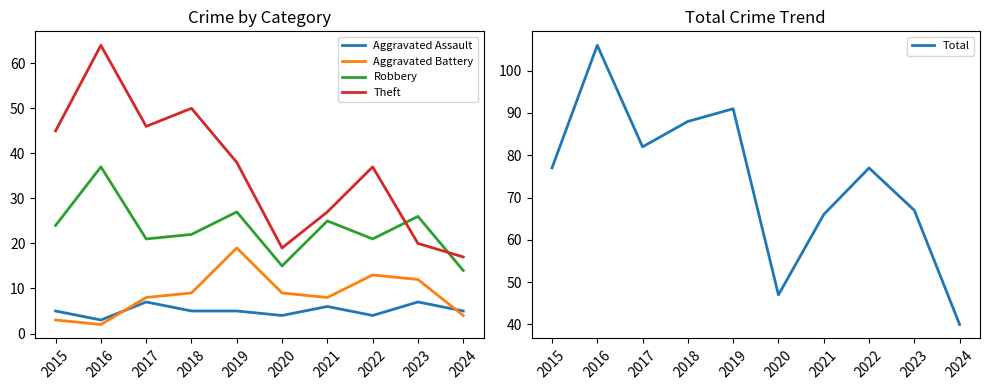

Reading left to right, what are all the values shown in this chart?

Aggravated Assault: 2015=5	2016=3	2017=7	2018=5	2019=5	2020=4	2021=6	2022=4	2023=7	2024=5
Aggravated Battery: 2015=3	2016=2	2017=8	2018=9	2019=19	2020=9	2021=8	2022=13	2023=12	2024=4
Robbery: 2015=24	2016=37	2017=21	2018=22	2019=27	2020=15	2021=25	2022=21	2023=26	2024=14
Theft: 2015=45	2016=64	2017=46	2018=50	2019=38	2020=19	2021=27	2022=37	2023=20	2024=17
Total: 2015=77	2016=106	2017=82	2018=88	2019=91	2020=47	2021=66	2022=77	2023=67	2024=40